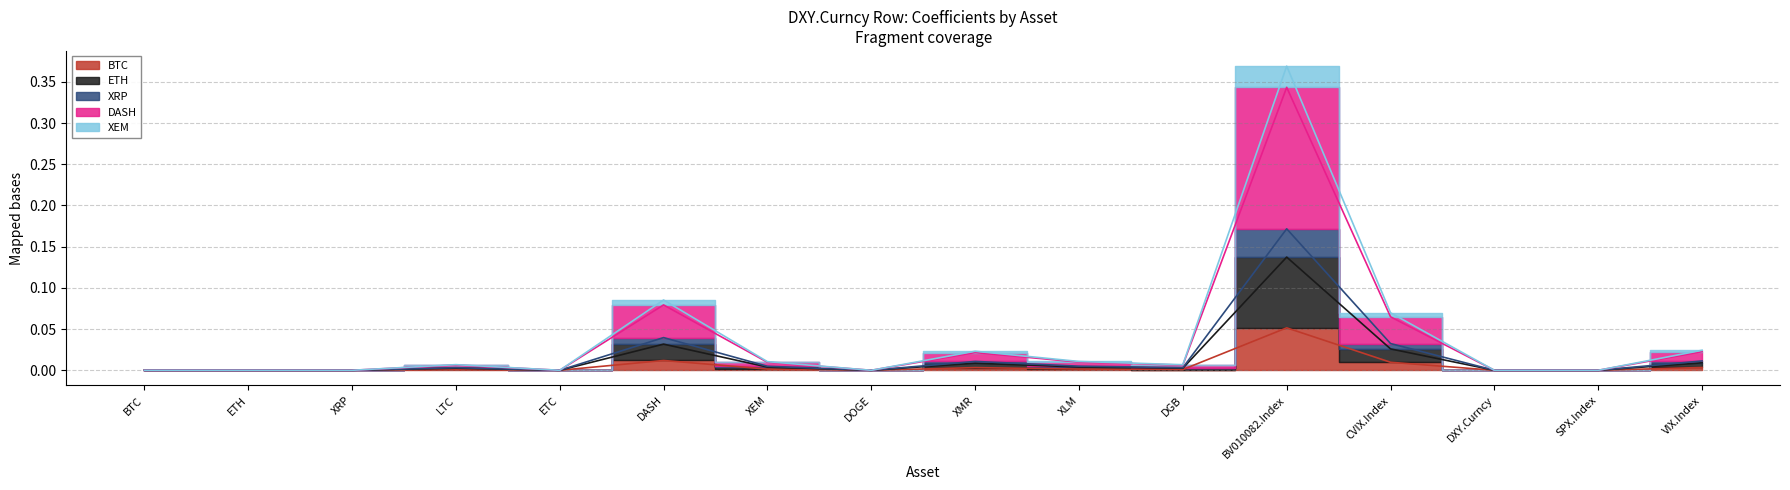

True or false: BTC and XRP intersect in this chart.

False